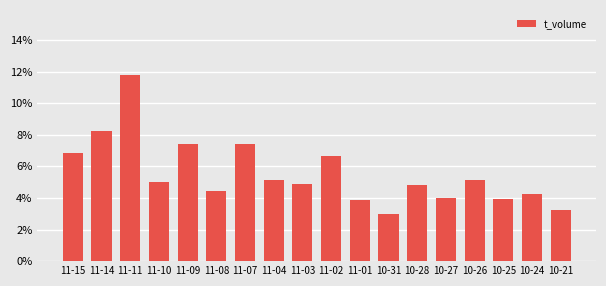

What is the change in value from 11-07 to 10-24?

-3.1